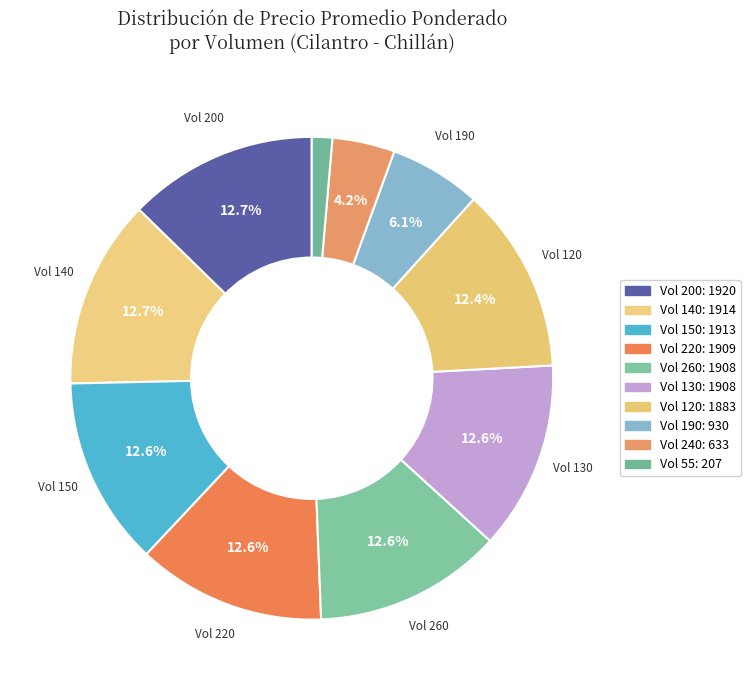

Count the number of slices in the pie.

10